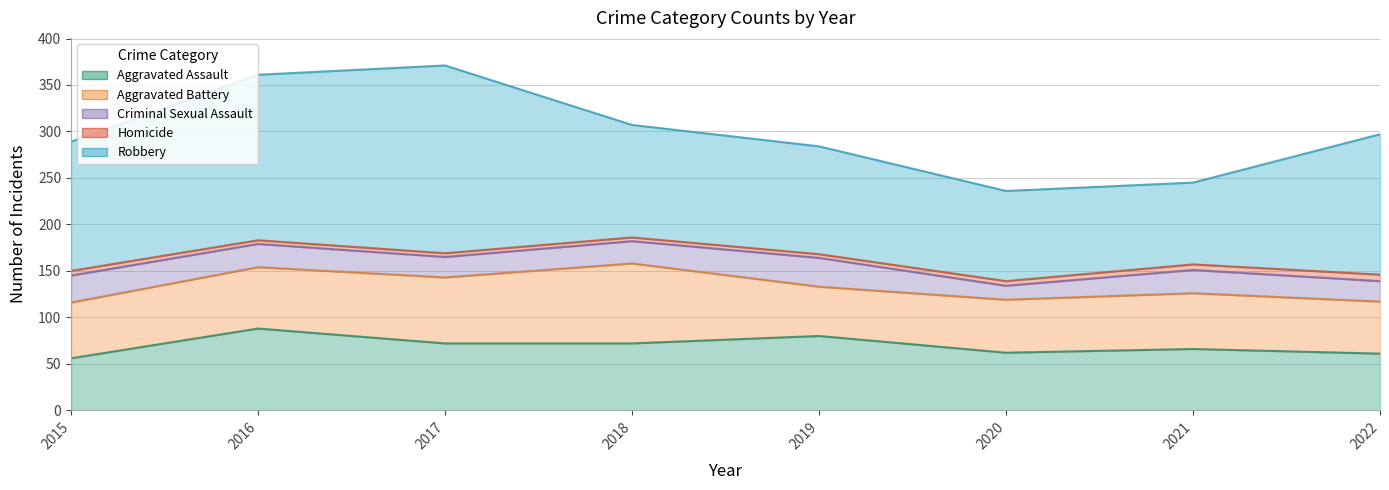

What is the minimum value shown in the chart?

4